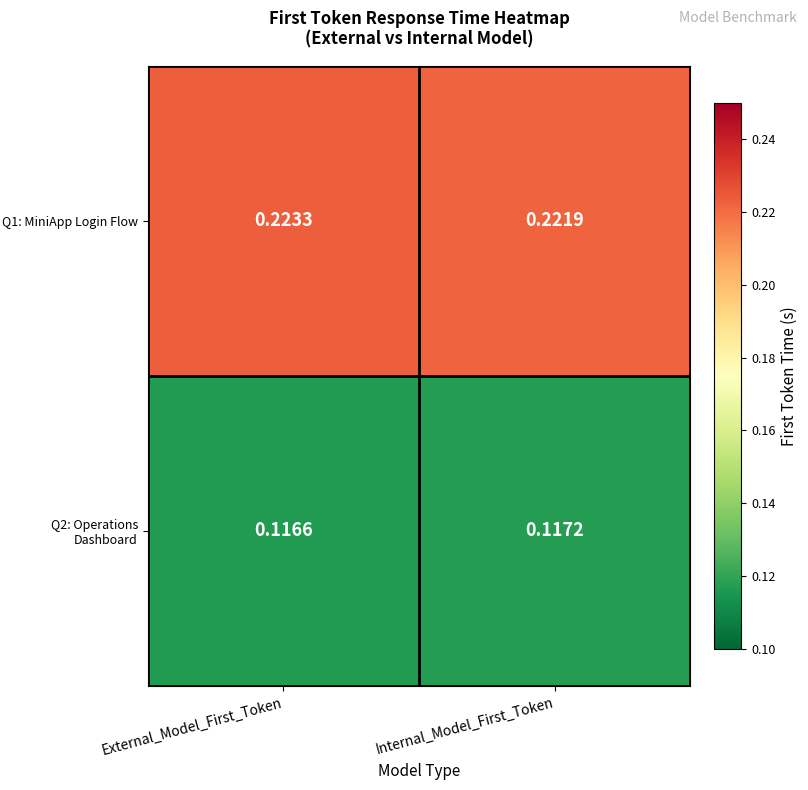

At which category does the chart reach its peak across all series?

External_Model_First_Token